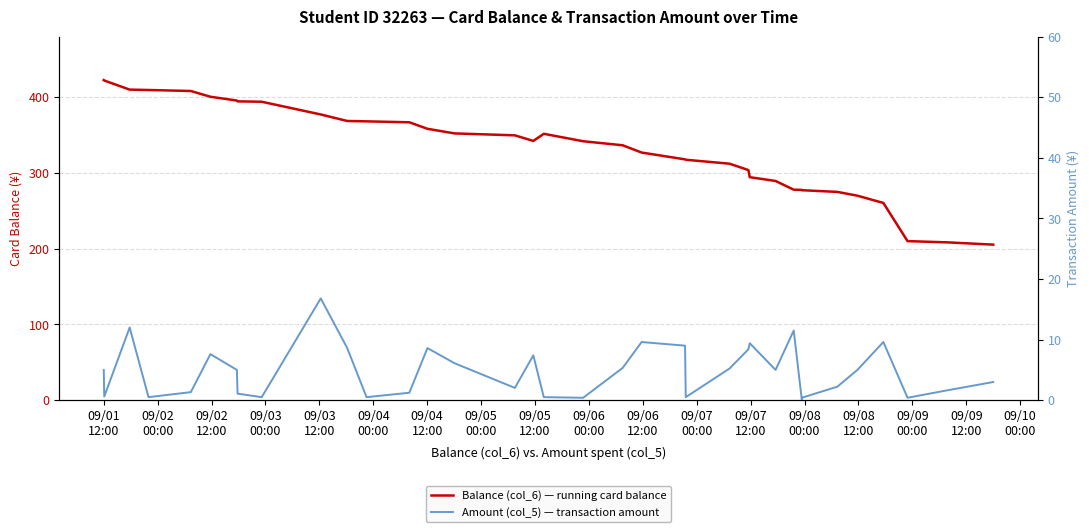

True or false: Amount (col_5) — transaction amount and Balance (col_6) — running card balance cross at least once.

False